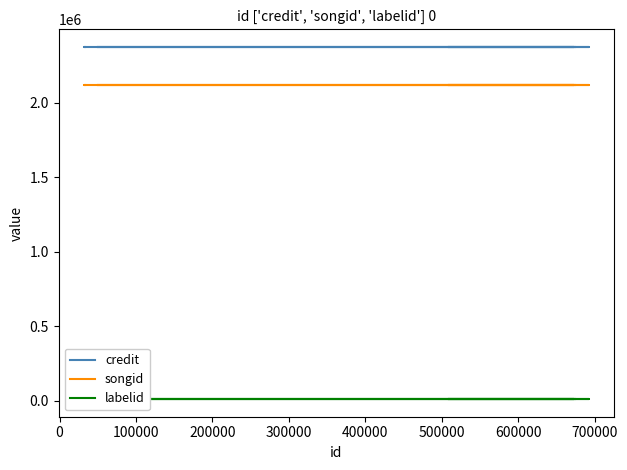

Which series has the largest range (max minus min)?

credit